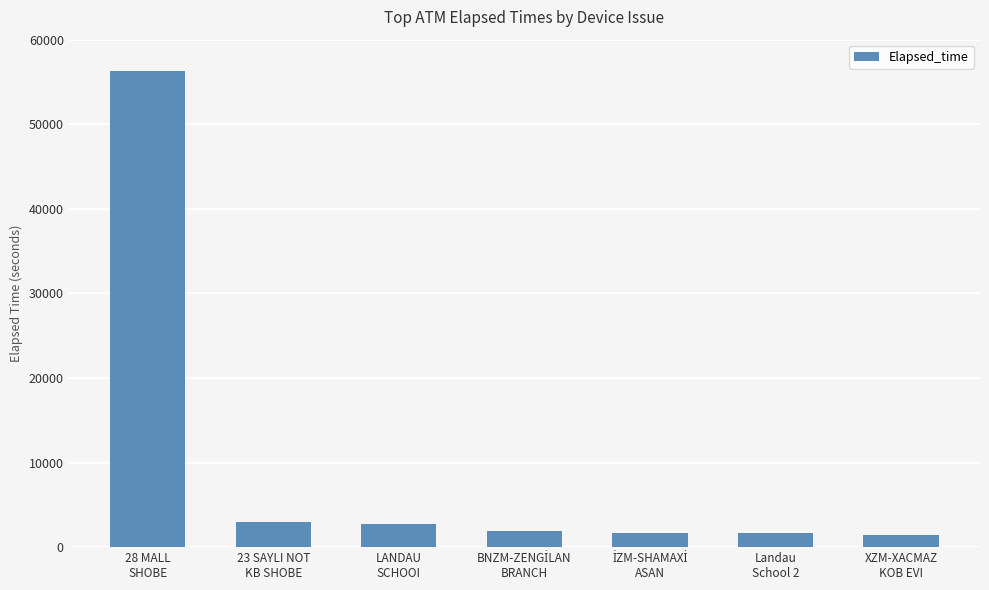

How many bars are there in total?

7